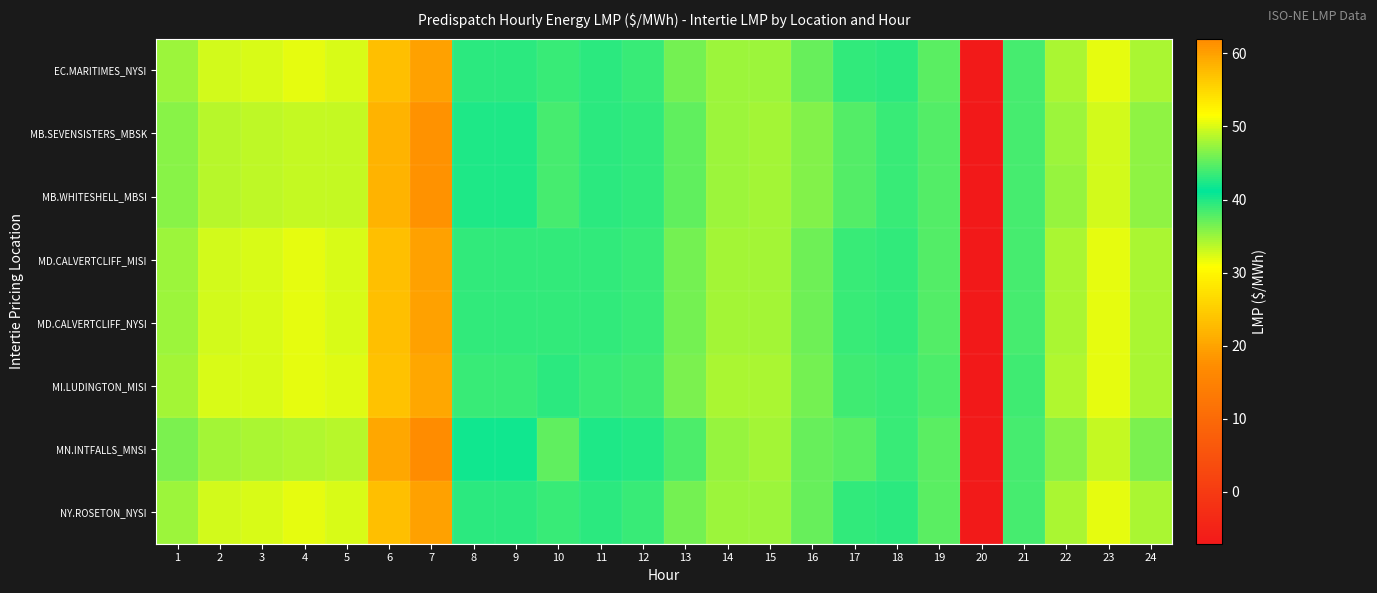

How many distinct data groups are displayed?

8